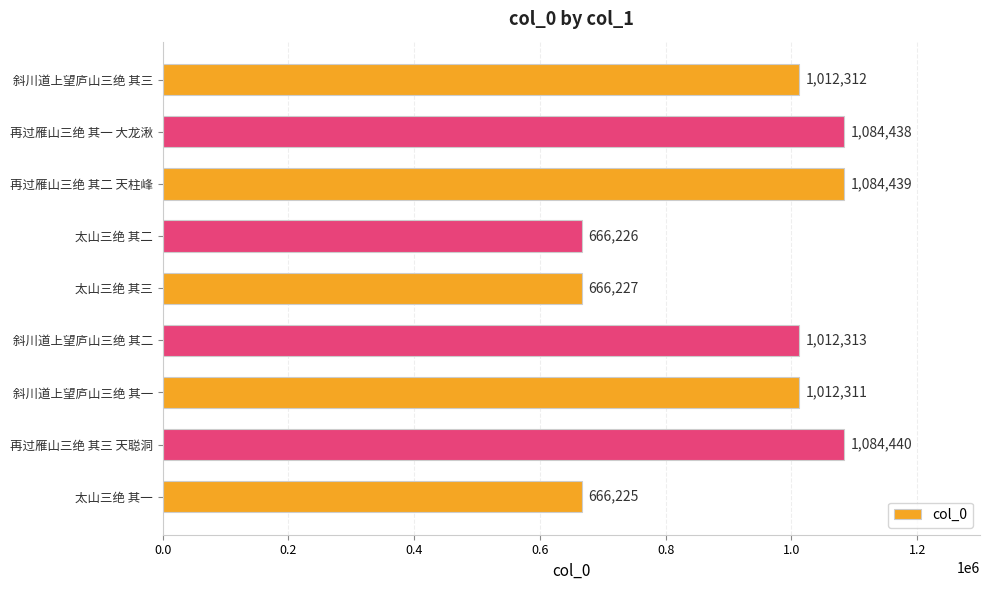

True or false: the data shows 1084440 at 再过雁山三绝 其三 天聪洞.

True